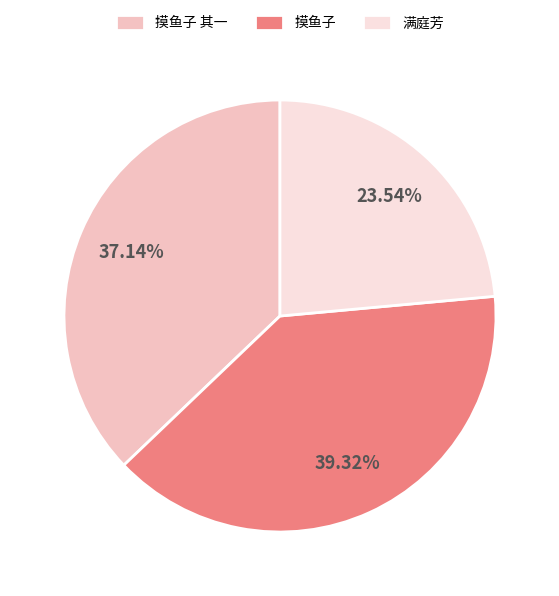

Does any single category account for the majority?

No